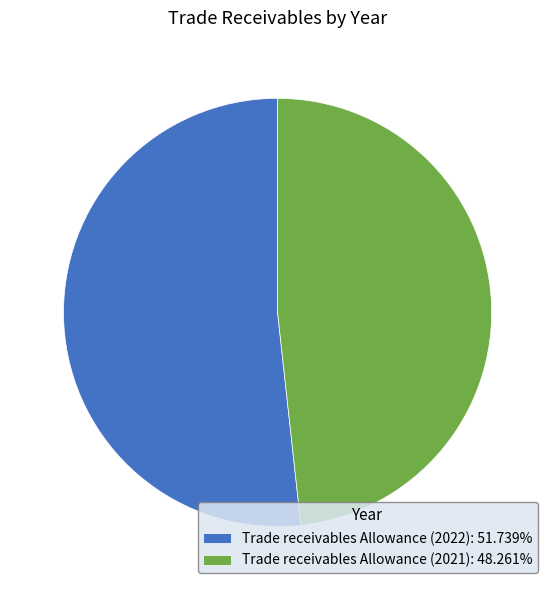

Does any single category account for the majority?

Yes